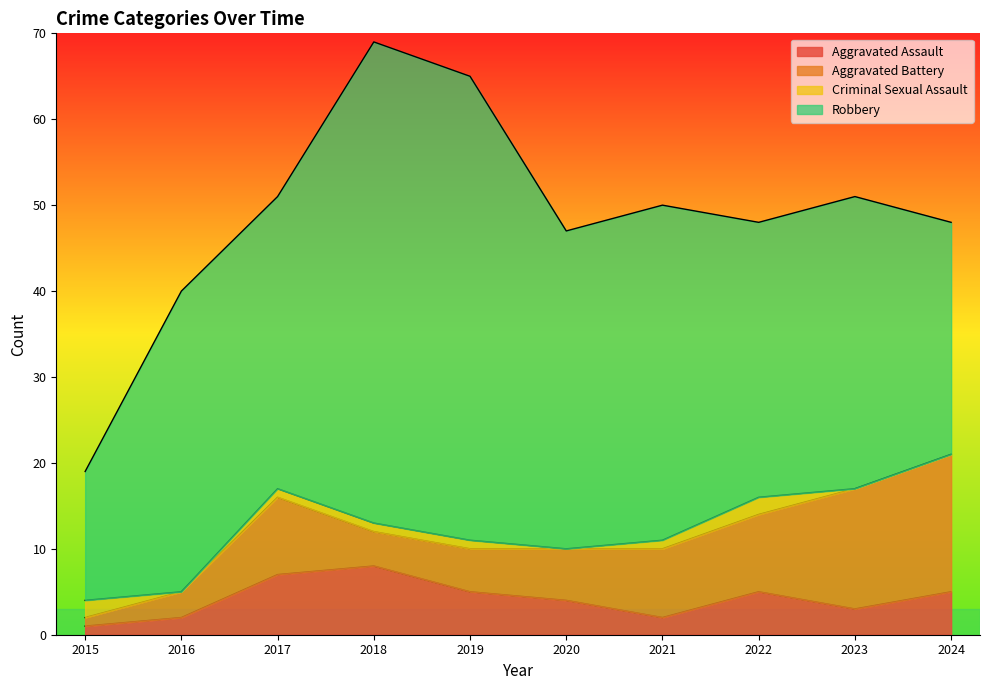

True or false: Aggravated Assault and Robbery cross at least once.

False